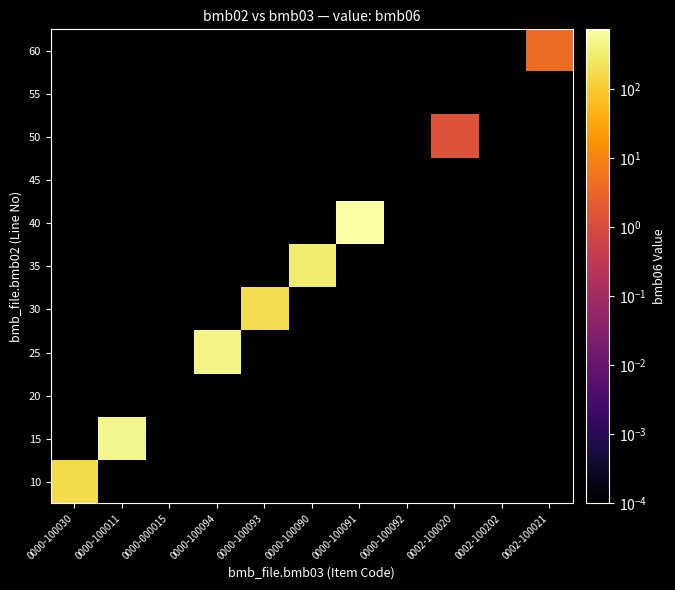

How many distinct data groups are displayed?

11